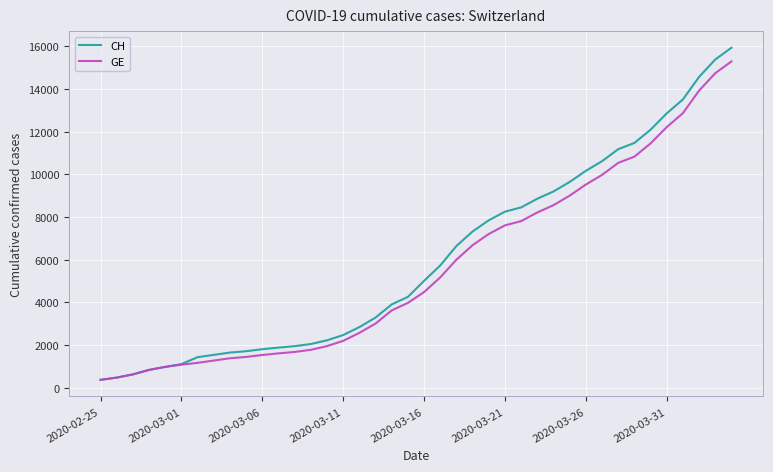

Which series has the widest spread of values?

CH